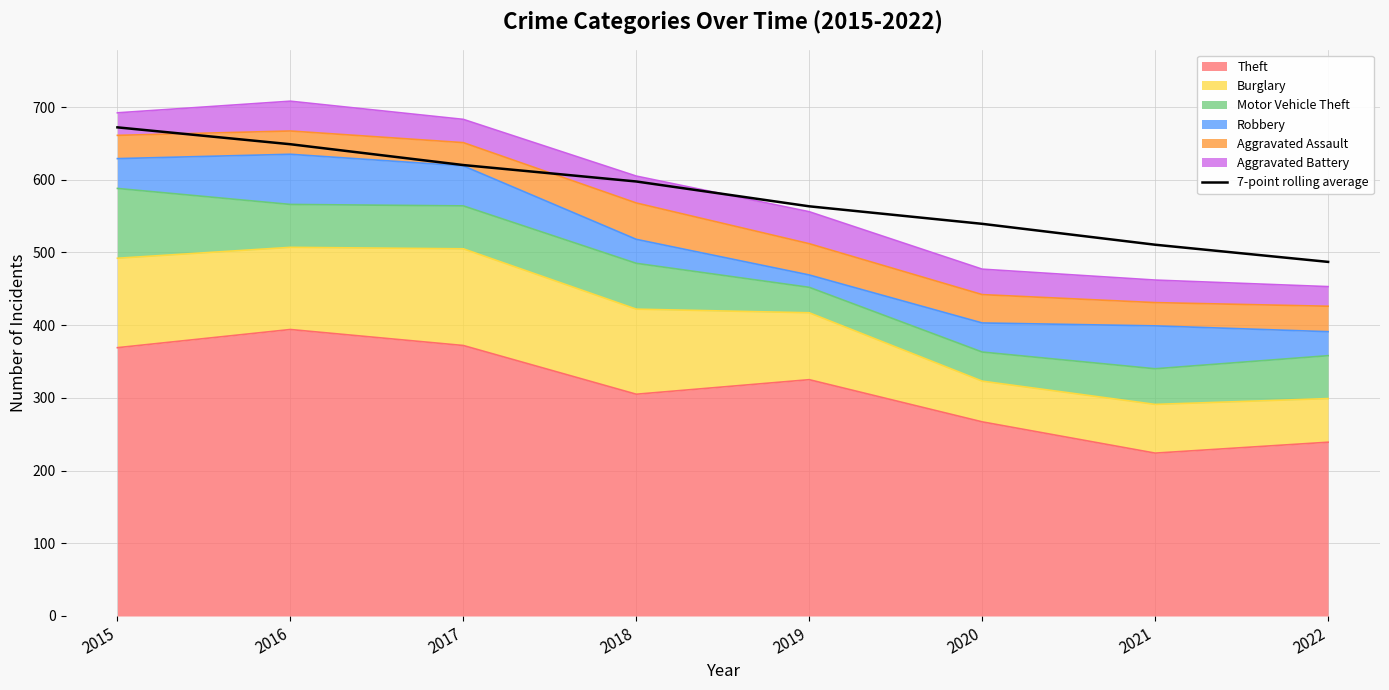

Reading left to right, what are all the values shown in this chart?

2015=672.0	2016=648.8	2017=620.2	2018=597.6	2019=563.4	2020=539.3	2021=510.6	2022=487.0